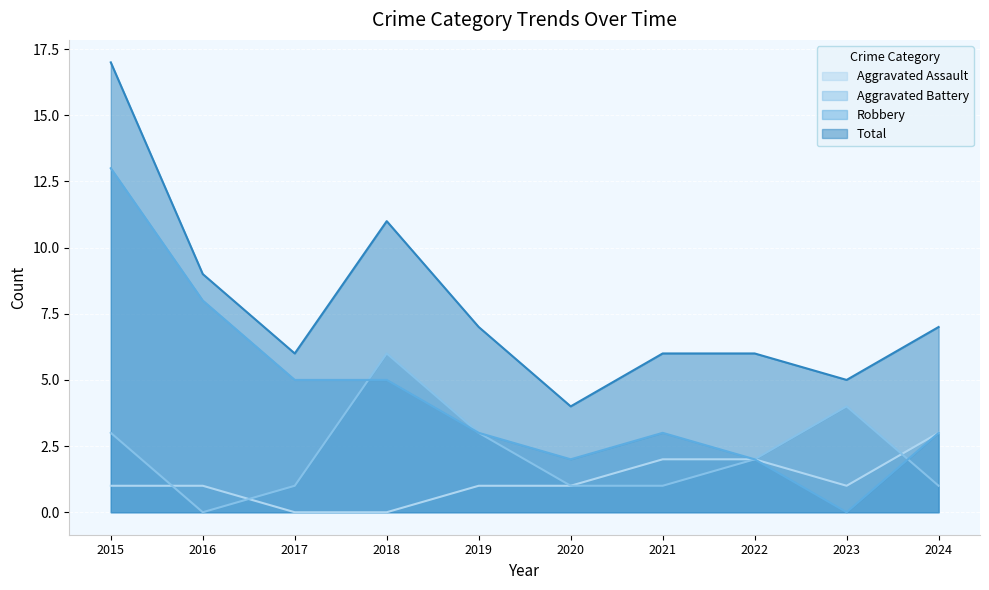

How many interior local peaks does the Aggravated Battery series have?

2